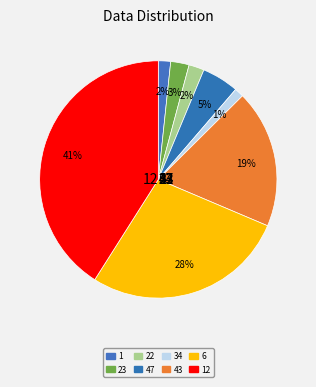

Rank the categories by value from highest to lowest.

12, 6, 43, 47, 23, 22, 1, 34